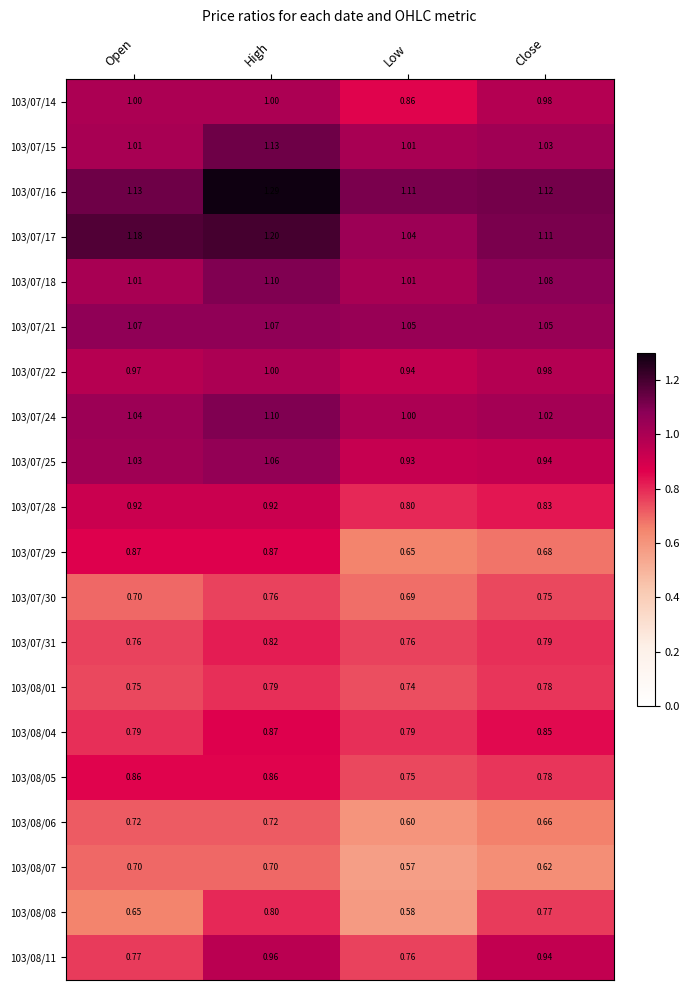

At which category is the sum across all series the highest?

High